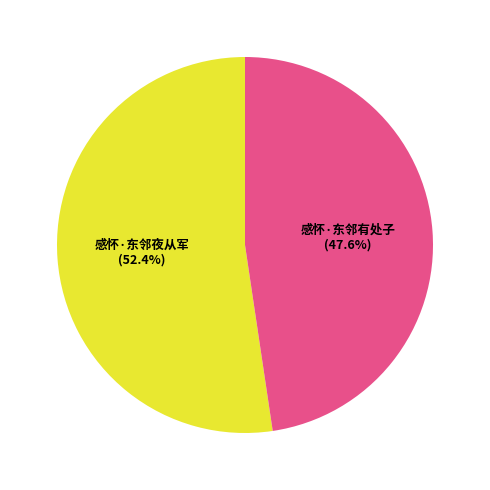

Count the number of slices in the pie.

2